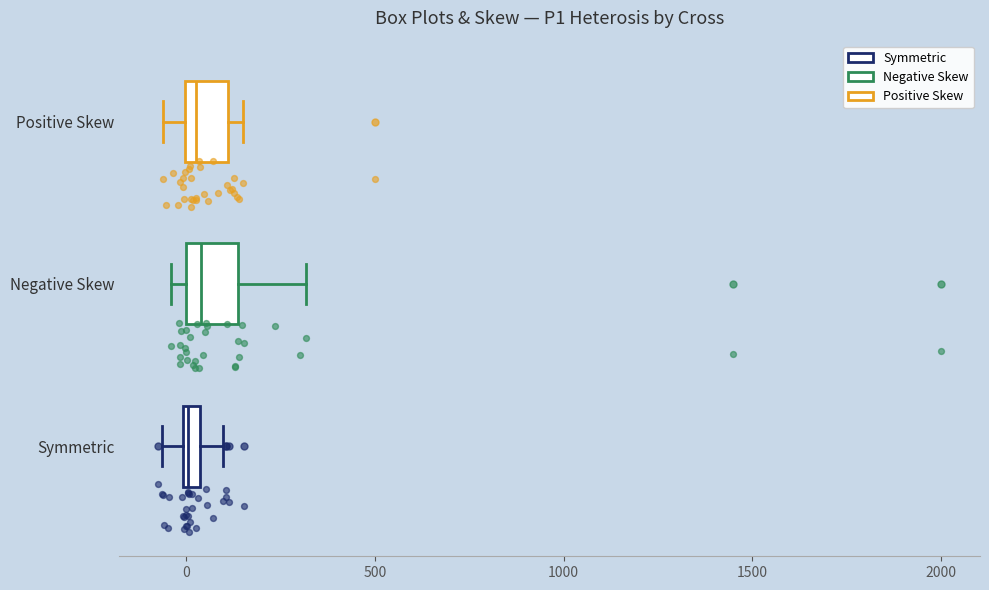

Where is the right edge of the box for Negative Skew on the x-axis? The values are not printed on the chart, so give them approximately, as read against the axis.

150